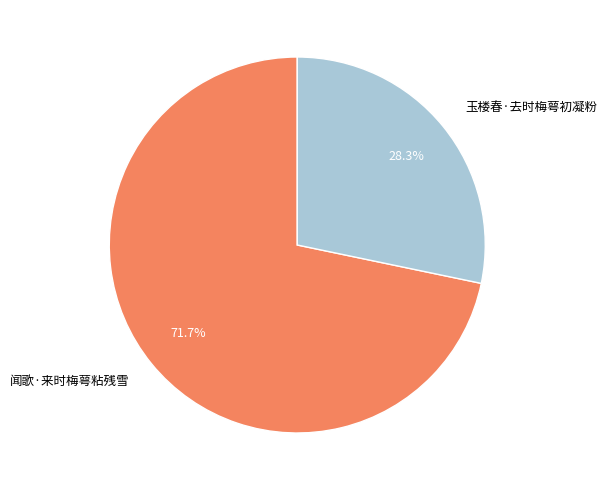

To the nearest percent, what is the combined percentage of 玉楼春·去时梅萼初凝粉 and 闻歌·来时梅萼粘残雪?

100%